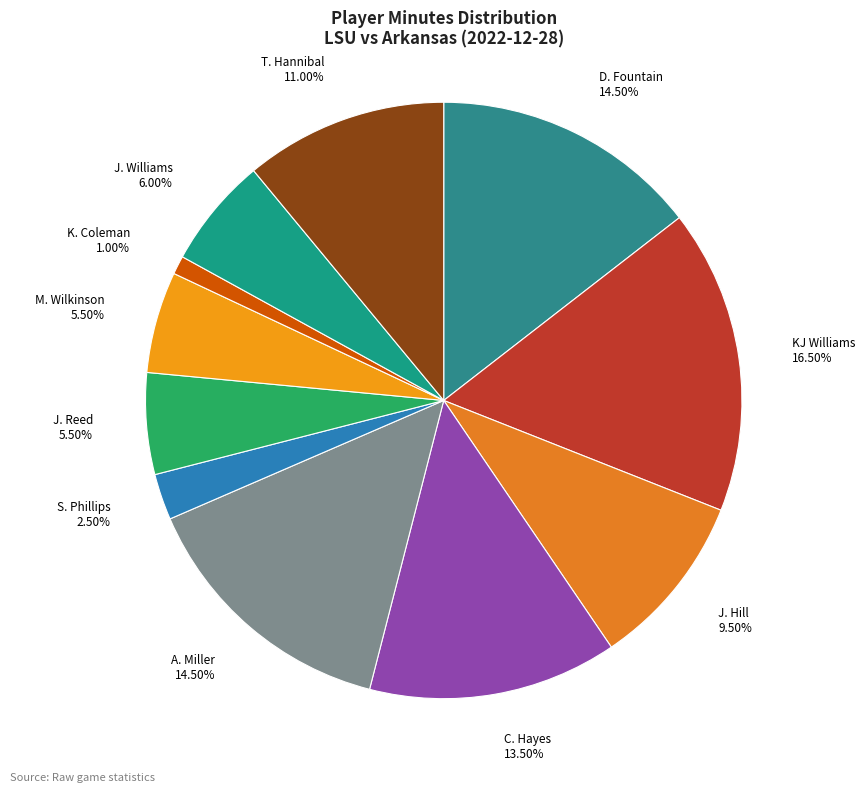

Does J. Williams account for over 50% of the chart?

No